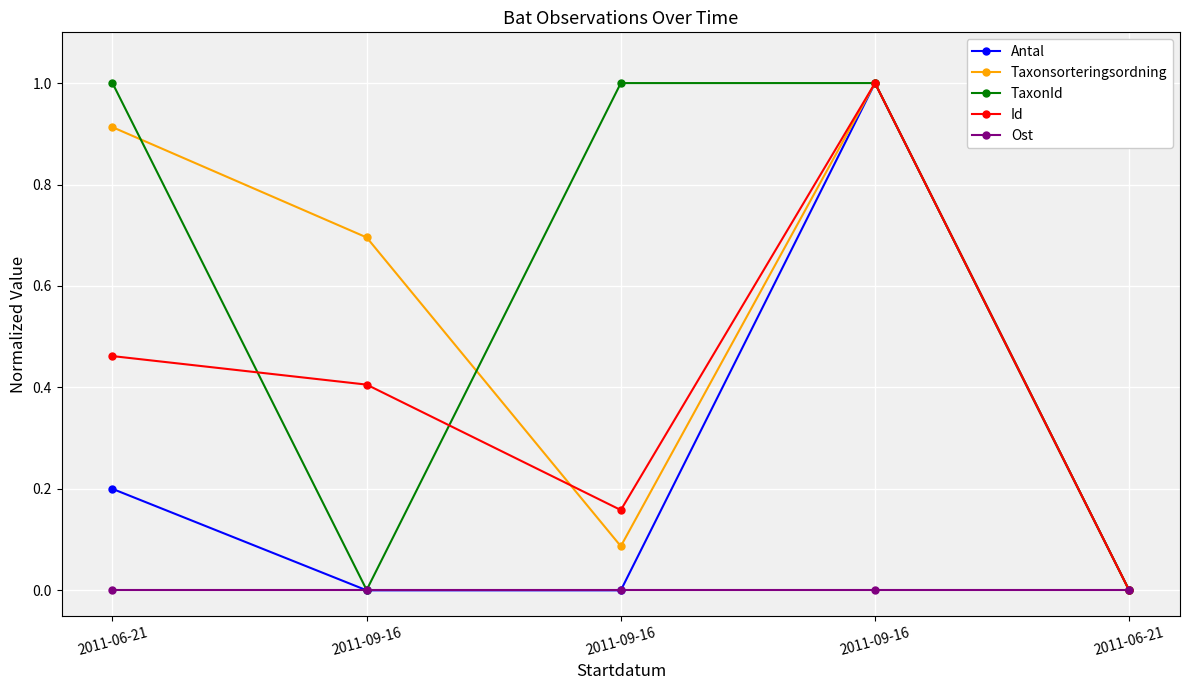

True or false: Ost has a value of 0.0 at 2011-09-16.

True